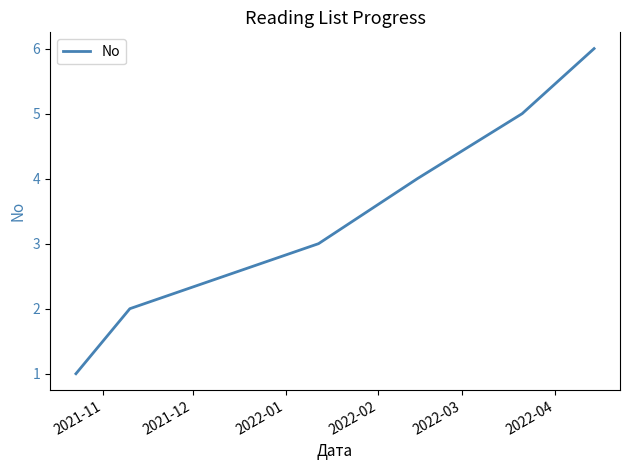

True or false: there are more than 0 points higher than both neighbors.

False